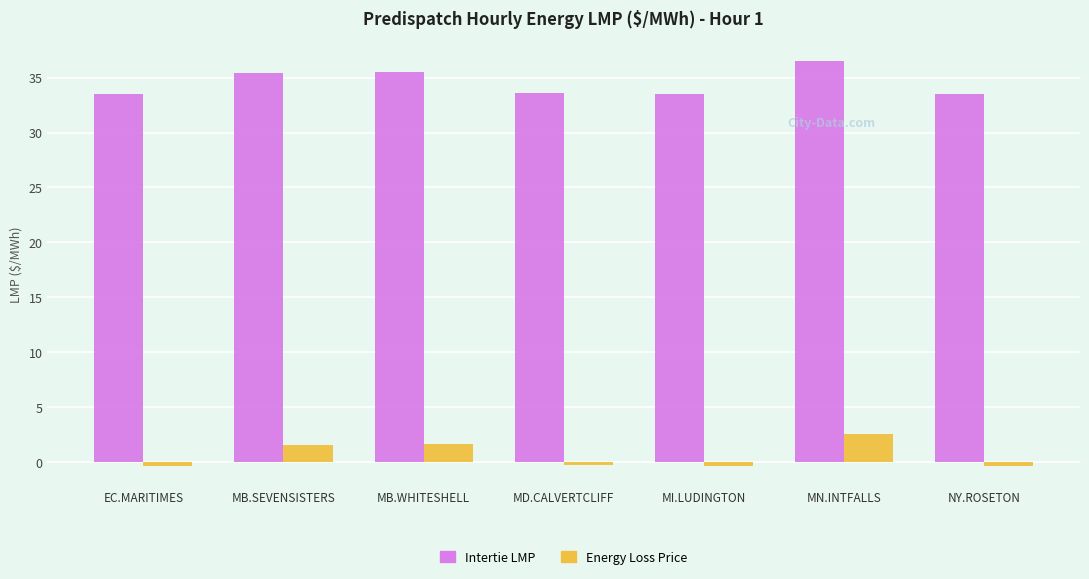

What is the spread (max minus min) of values at MB.WHITESHELL?

33.9